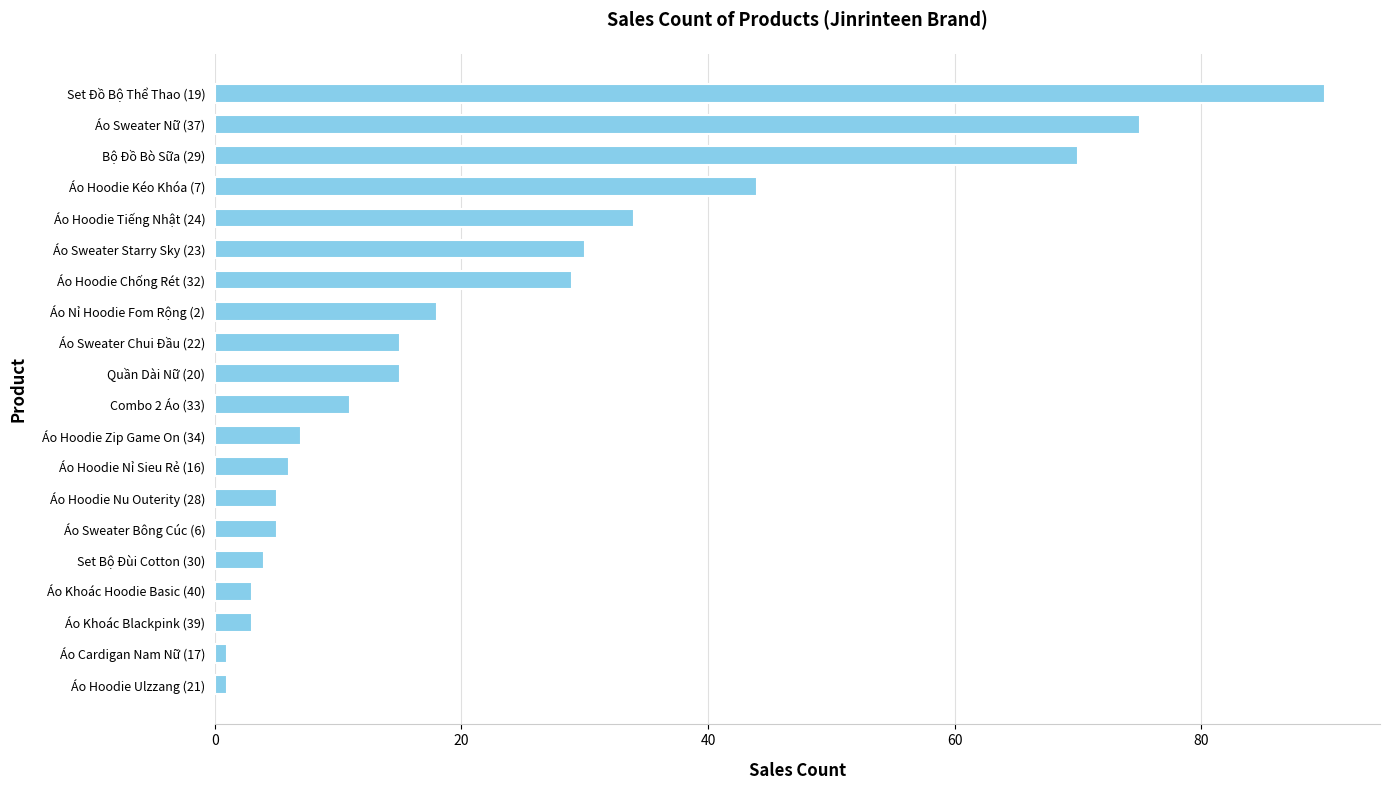

Reading bottom to top, extract all data points from this chart.

1	1	3	3	4	5	5	6	7	11	15	15	18	29	30	34	44	70	75	90